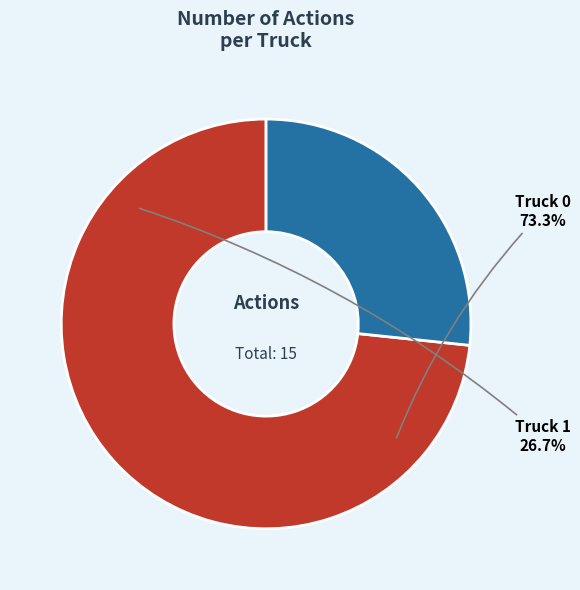

To the nearest percent, what is the average slice percentage?

50%